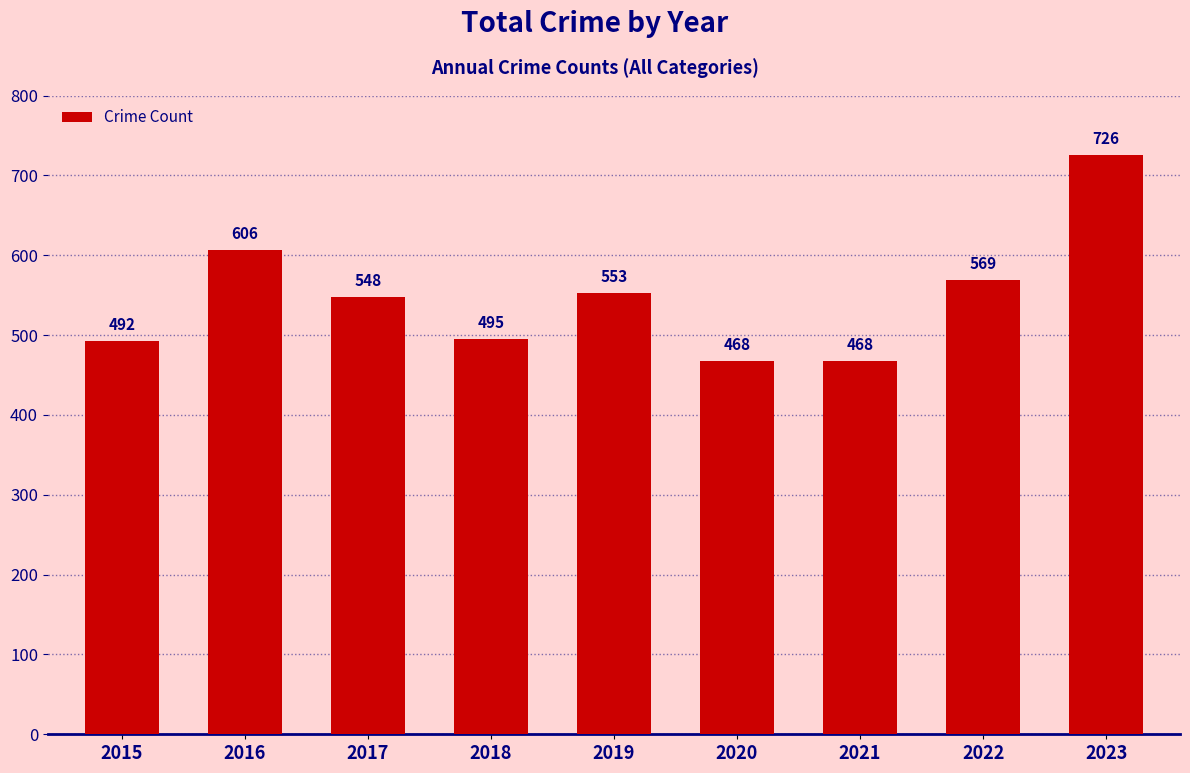

Between 2018 and 2015, which is larger?

2018